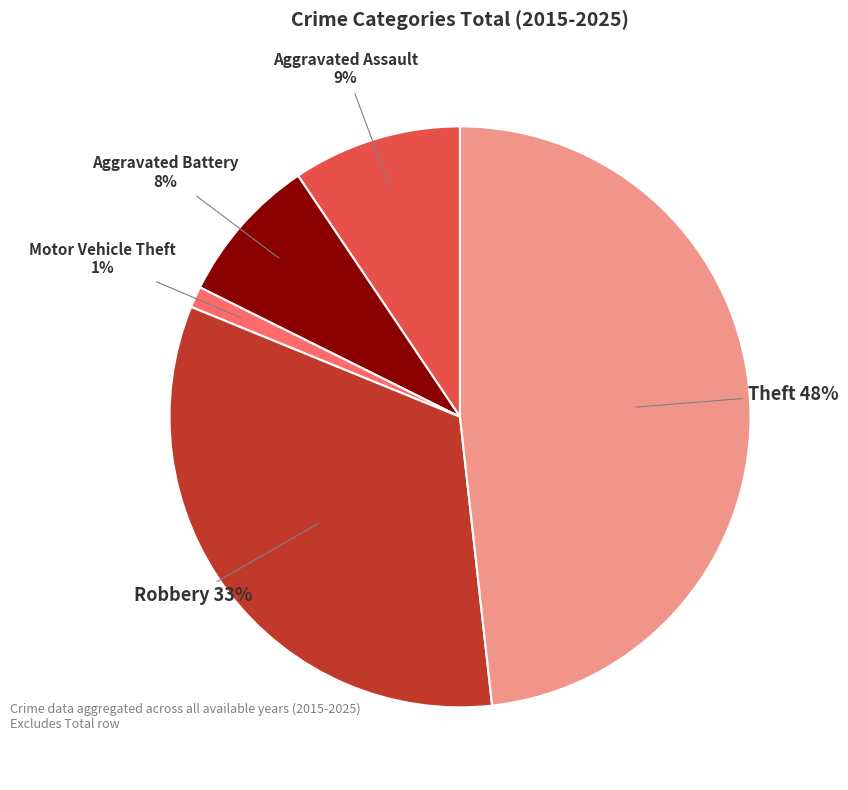

To the nearest percent, what is the difference between the Theft and Aggravated Assault slice percentages?

39%